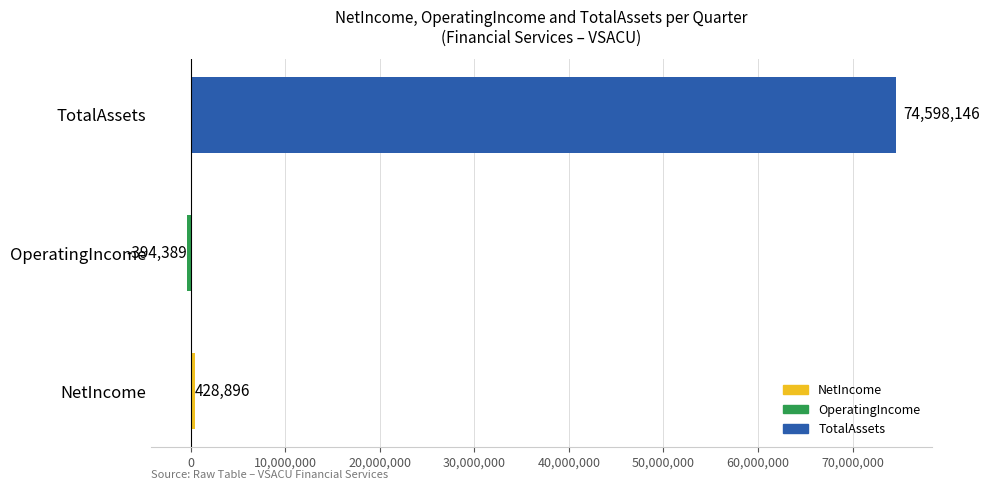

Which category has the highest value across all series?

TotalAssets